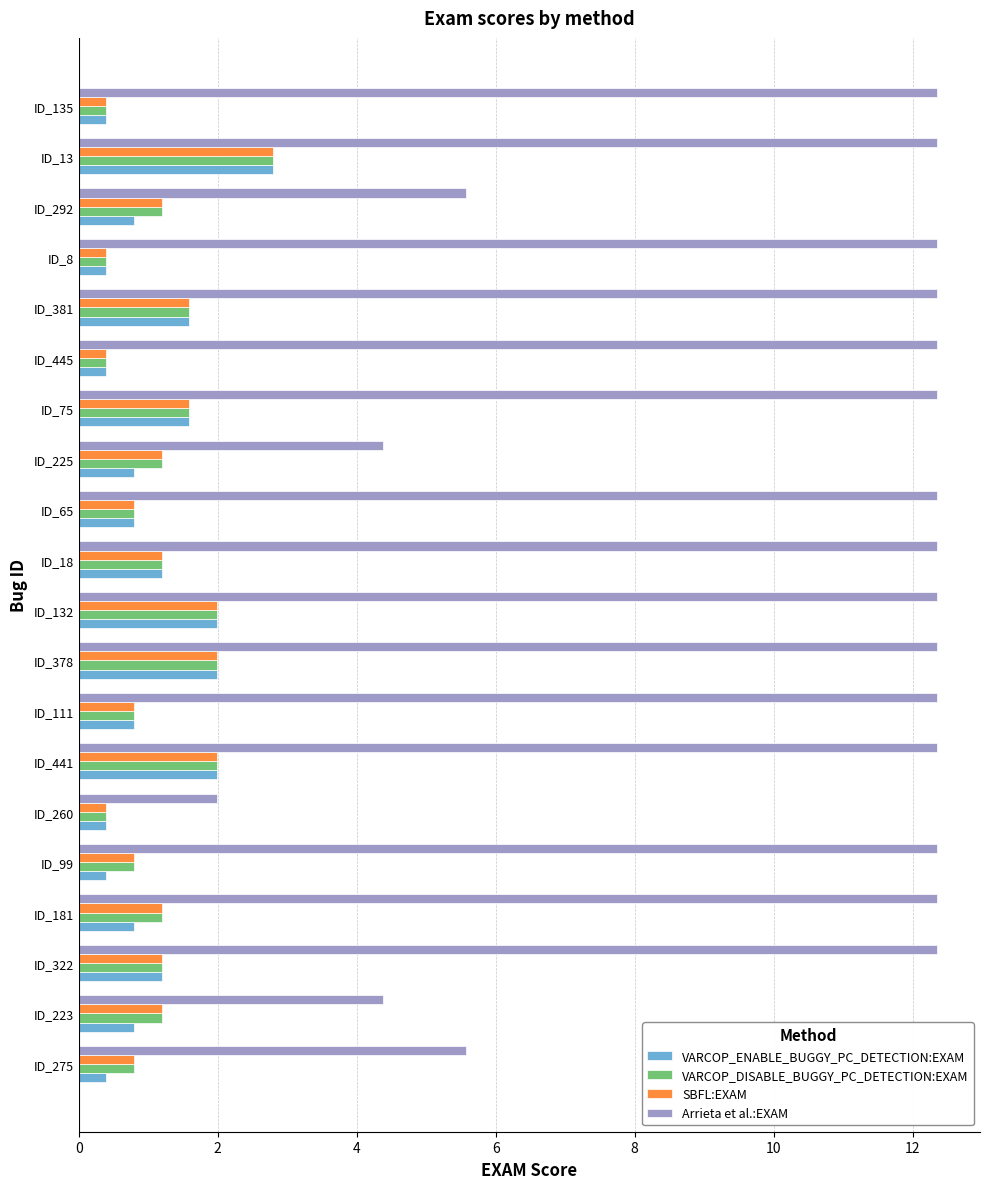

What is the difference between the maximum and second lowest values in the Arrieta et al.:EXAM series?

8.0